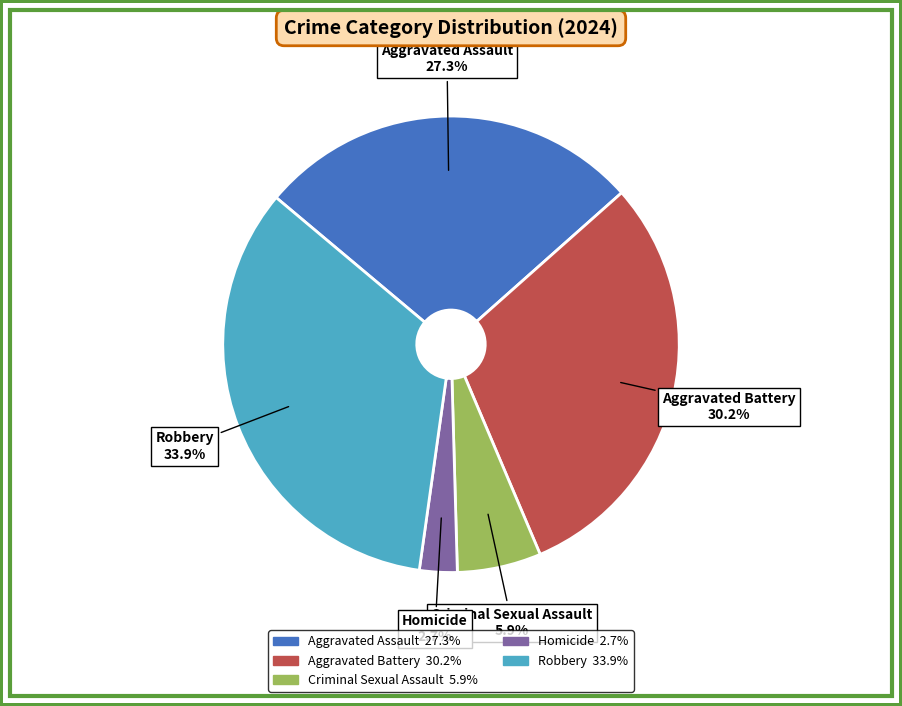

To the nearest percent, what portion does Criminal Sexual Assault represent?

6%